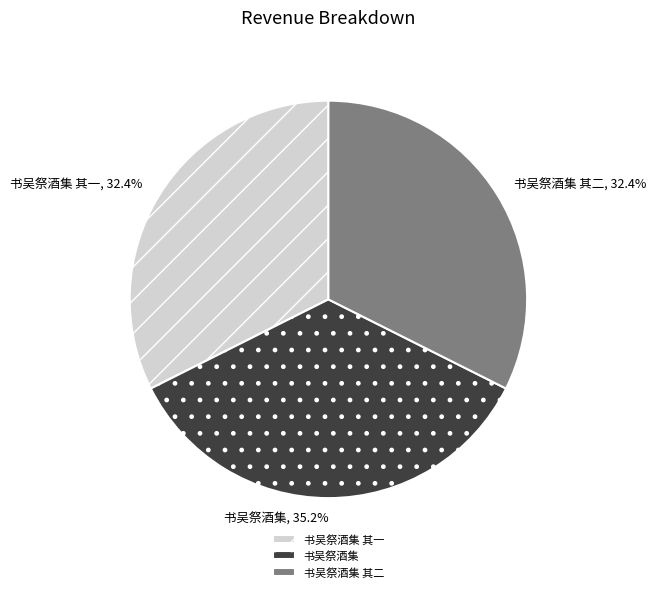

What is the largest slice in the pie chart?

书吴祭酒集